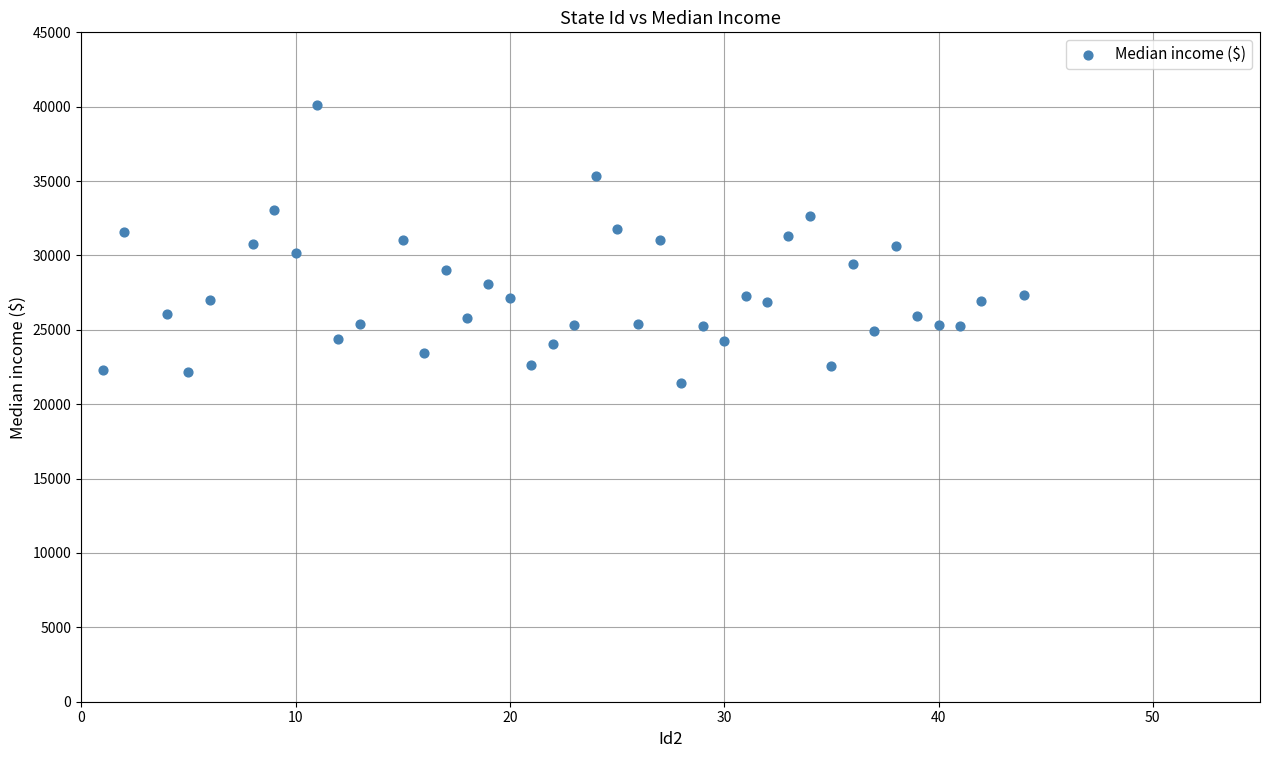

What is the range of Y values (max minus min)?

18636